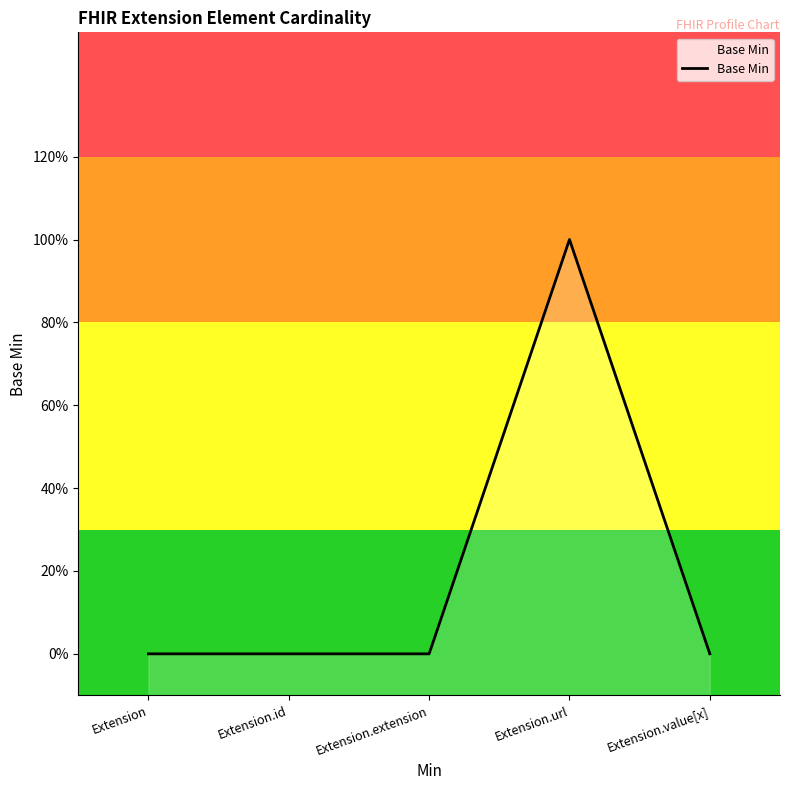

Where is the first local maximum?

Extension.url